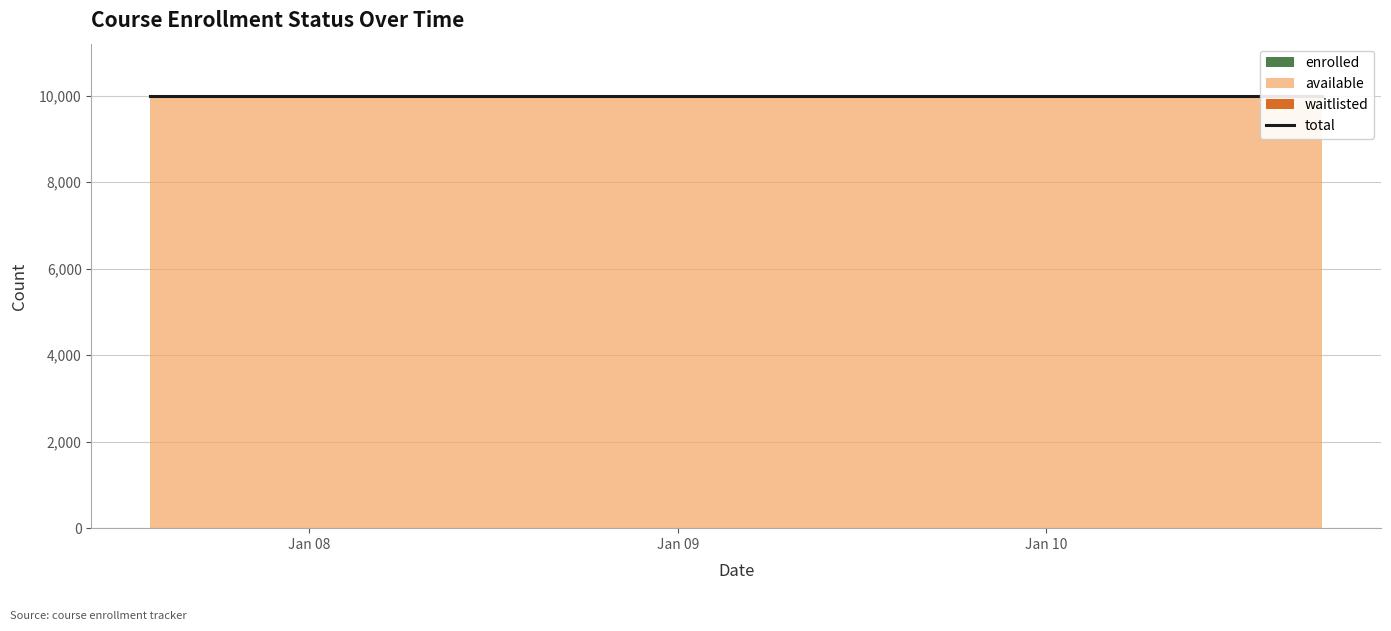

Rank the categories by available value from highest to lowest.

2025-01-07T13:37:18, 2025-01-07T16:27:39, 2025-01-07T19:17:44, 2025-01-07T22:07:05, 2025-01-08T00:57:04, 2025-01-08T03:46:32, 2025-01-08T06:46:21, 2025-01-08T09:35:40, 2025-01-08T11:51:34, 2025-01-08T14:00:00, 2025-01-08T17:00:00, 2025-01-08T20:00:00, 2025-01-09T00:00:00, 2025-01-09T06:00:00, 2025-01-09T12:00:00, 2025-01-09T18:00:00, 2025-01-10T00:00:00, 2025-01-10T06:00:00, 2025-01-10T12:00:00, 2025-01-10T18:00:00